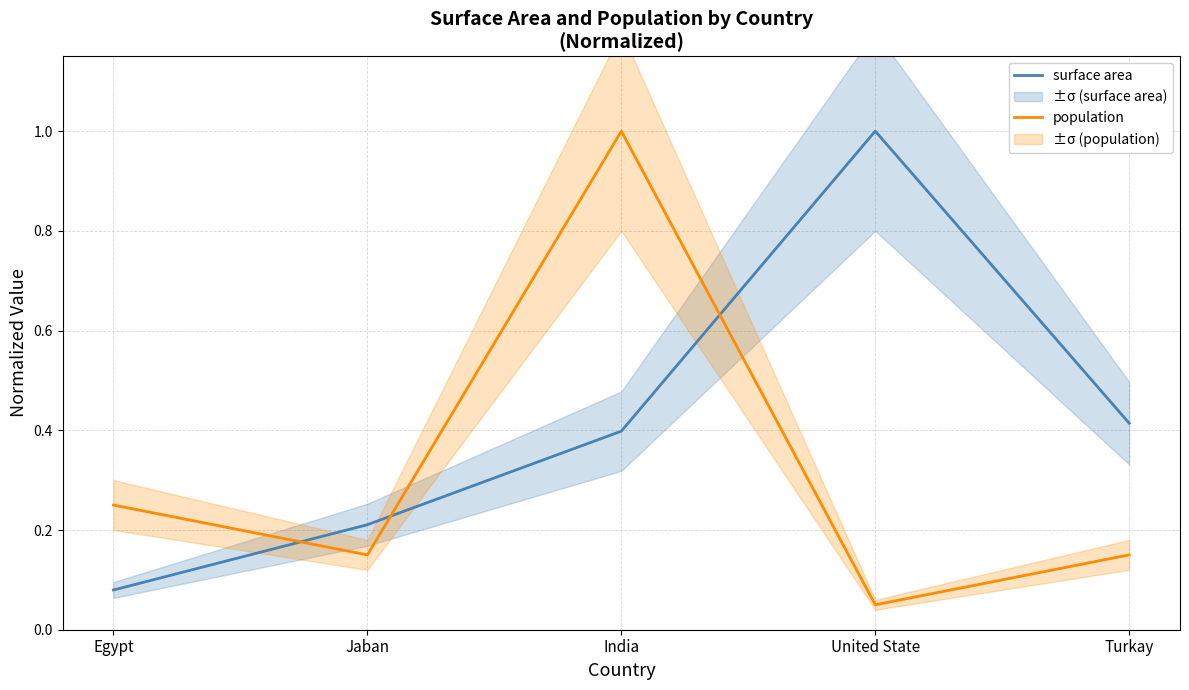

What are all the series names shown in the legend?

surface area, population